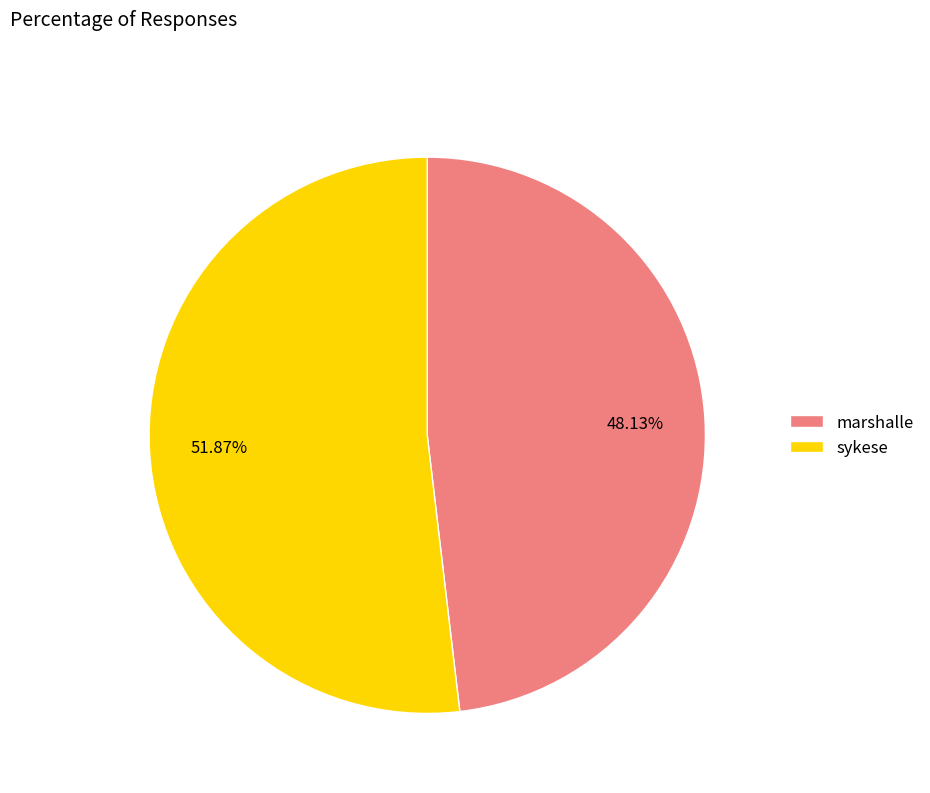

What is the total percentage of marshalle and sykese?

100.0%